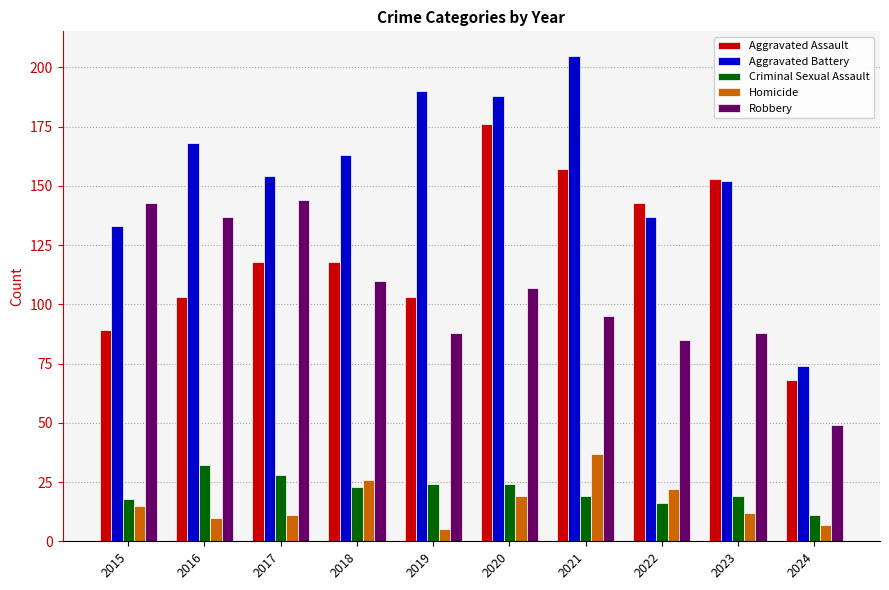

At 2017, list the series in order from smallest to largest.

Homicide, Criminal Sexual Assault, Aggravated Assault, Robbery, Aggravated Battery